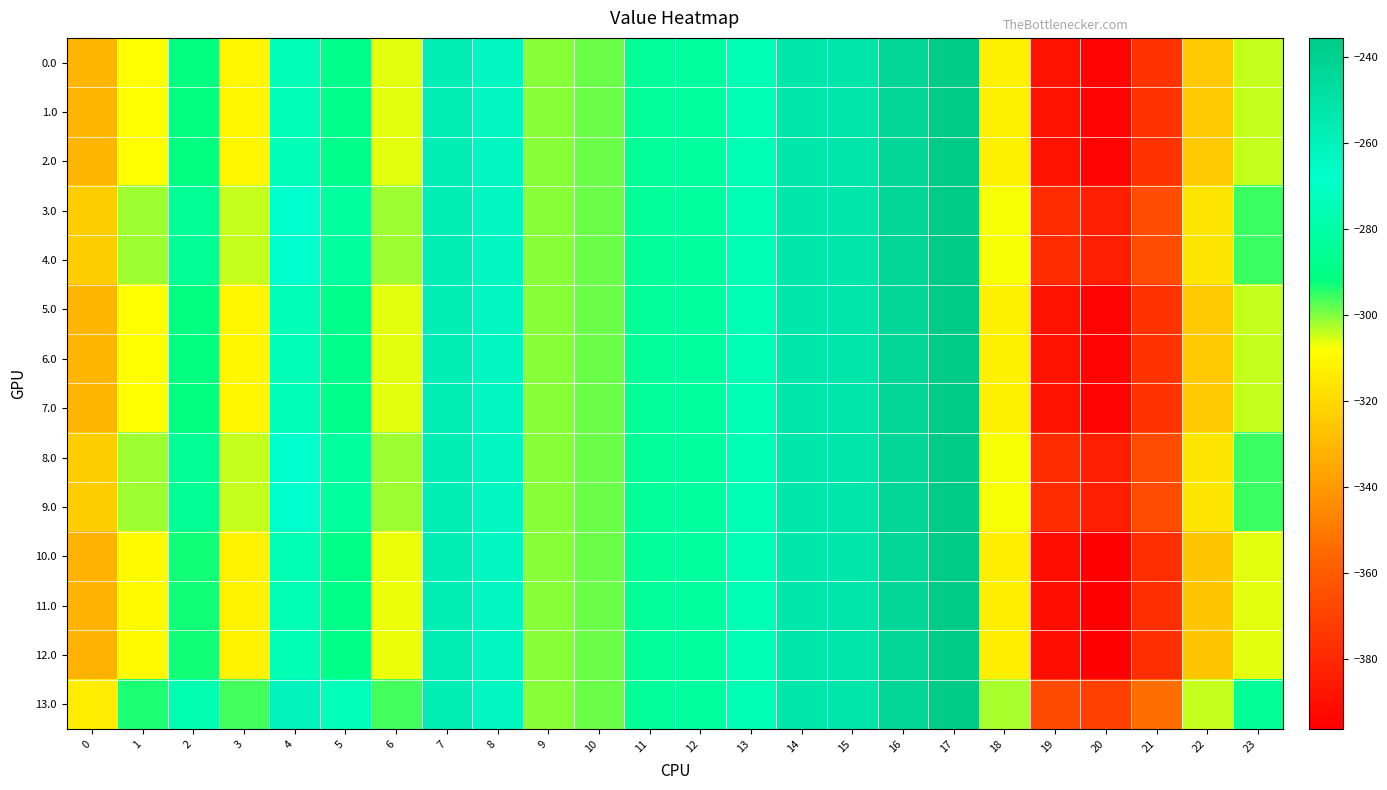

How many distinct data groups are displayed?

14